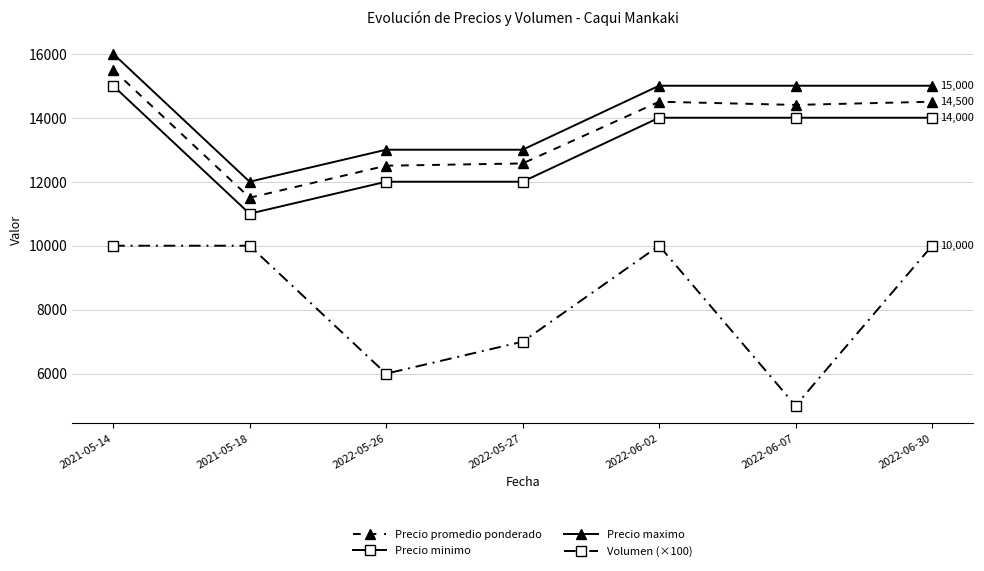

The value of Precio promedio ponderado at 2022-06-30 is 14500. True or false?

True